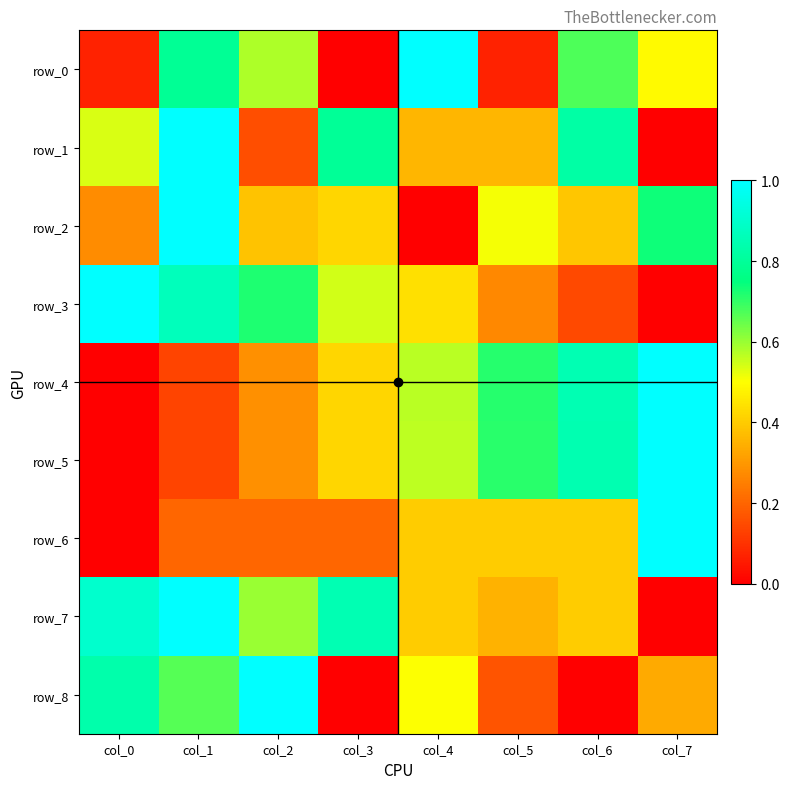

Which has a higher value, col_1 or col_6?

col_1